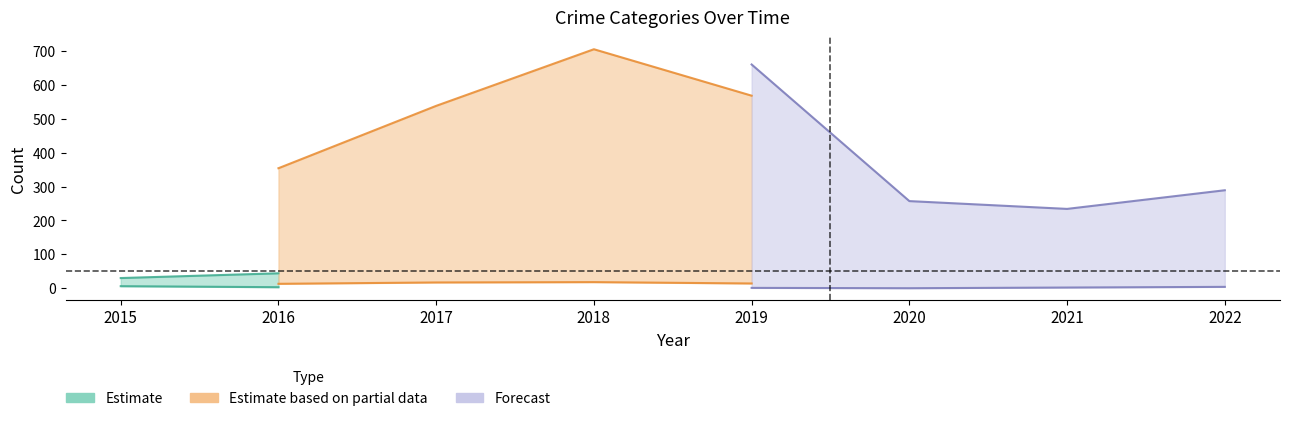

In Aggravated Battery, how many points are lower than both neighbors (excluding endpoints)?

2